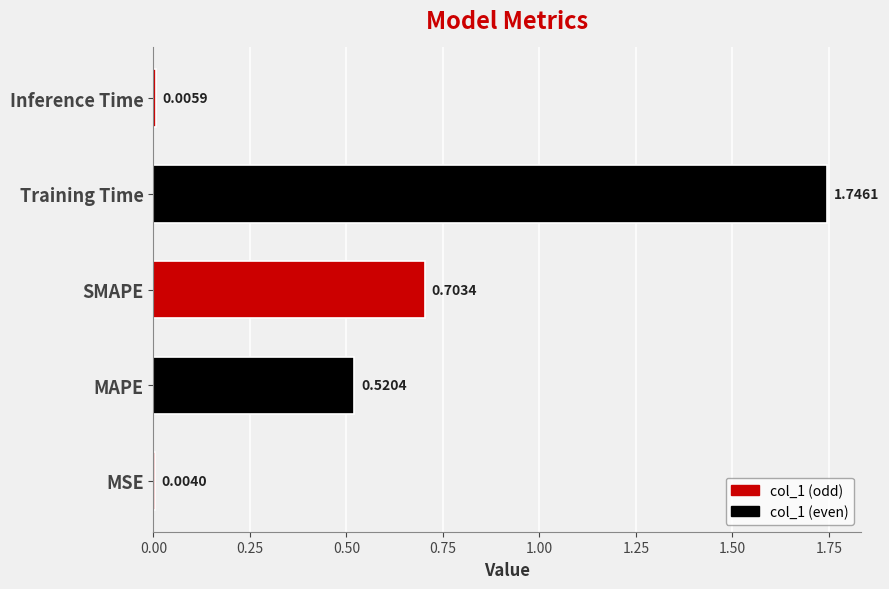

Which has a higher value, Training Time or MSE?

Training Time